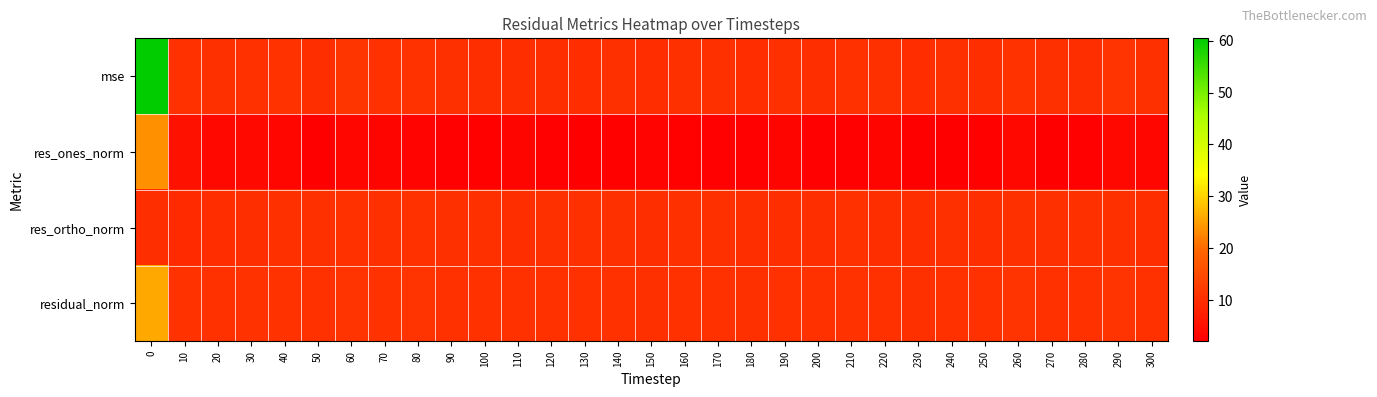

Reading right to left, what are all the values shown in this chart?

mse: 300=10.4	290=11.2	280=10.2	270=10.3	260=10.9	250=10.1	240=10.3	230=9.9	220=10.4	210=10.6	200=10.1	190=10.4	180=10.0	170=10.3	160=10.3	150=10.0	140=10.4	130=10.0	120=10.1	110=10.2	100=10.2	90=10.4	80=10.9	70=10.6	60=11.4	50=10.3	40=10.9	30=10.5	20=10.3	10=10.7	0=60.5
res_ones_norm: 300=3.2	290=3.6	280=2.5	270=2.2	260=3.6	250=2.6	240=2.1	230=2.3	220=3.1	210=2.5	200=2.5	190=3.1	180=2.3	170=2.3	160=2.6	150=2.8	140=2.6	130=2.1	120=2.4	110=3.0	100=2.5	90=2.5	80=2.9	70=3.0	60=3.2	50=2.1	40=3.3	30=3.7	20=3.6	10=5.2	0=23.7
res_ortho_norm: 300=10.2	290=10.5	280=10.3	270=10.4	260=10.4	250=10.2	240=10.4	230=10.2	220=10.2	210=10.5	200=10.2	190=10.2	180=10.2	170=10.4	160=10.3	150=10.1	140=10.4	130=10.3	120=10.3	110=10.2	100=10.3	90=10.4	80=10.6	70=10.3	60=10.7	50=10.4	40=10.4	30=10.1	20=10.0	10=9.5	0=10.1
residual_norm: 300=10.7	290=11.1	280=10.6	270=10.6	260=11.0	250=10.5	240=10.6	230=10.4	220=10.7	210=10.8	200=10.5	190=10.7	180=10.5	170=10.6	160=10.7	150=10.5	140=10.7	130=10.5	120=10.6	110=10.6	100=10.6	90=10.7	80=11.0	70=10.8	60=11.2	50=10.6	40=10.9	30=10.8	20=10.6	10=10.8	0=25.8